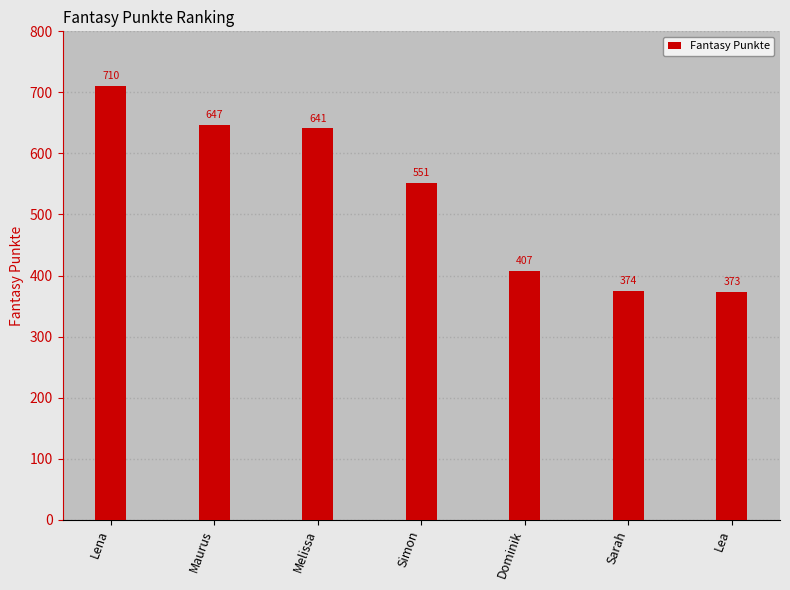

Rank the categories by value from highest to lowest.

Lena, Maurus, Melissa, Simon, Dominik, Sarah, Lea